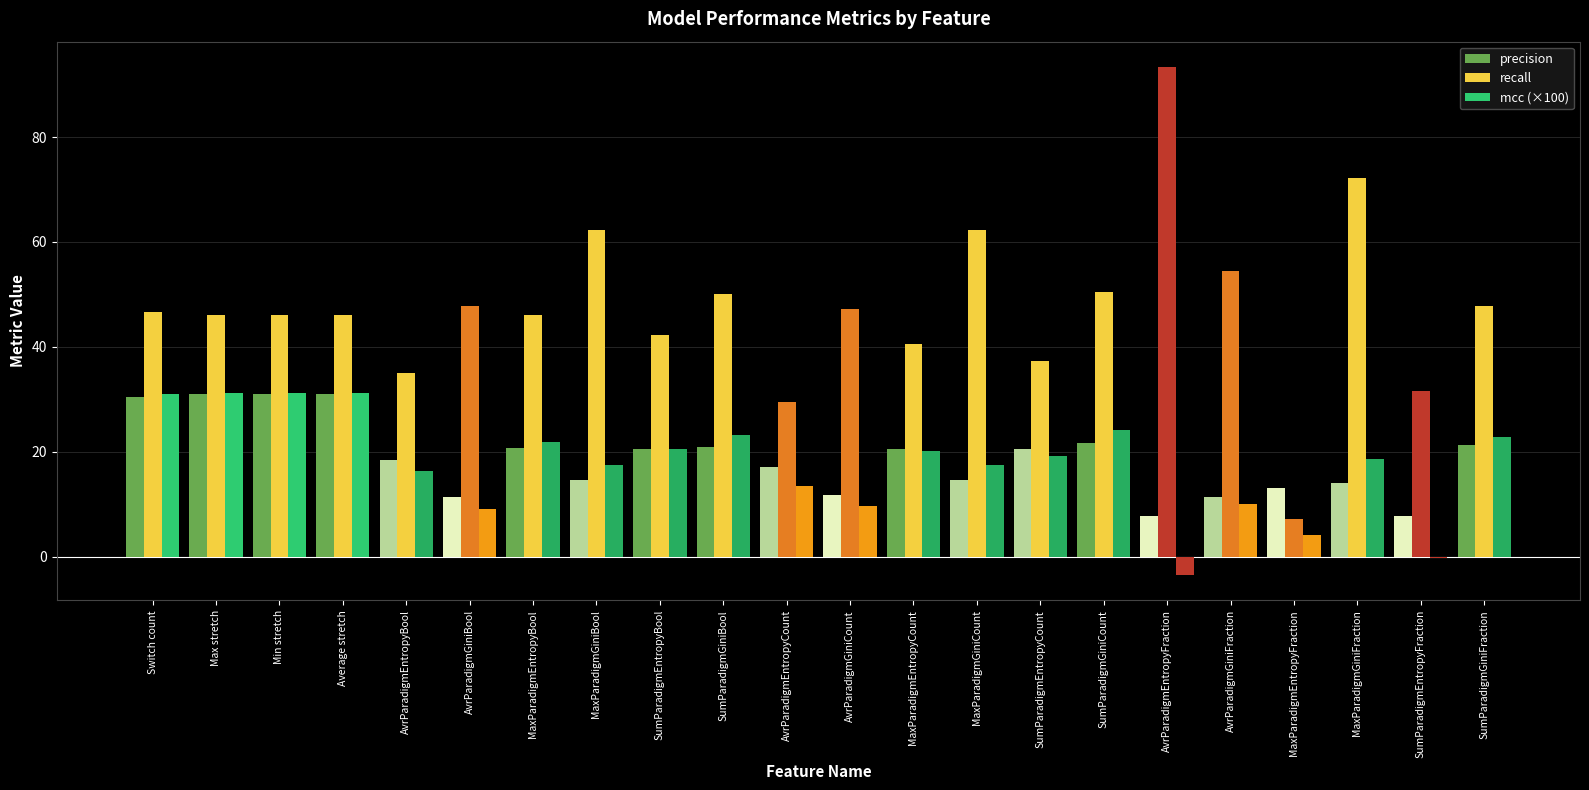

How many groups of bars are there?

22